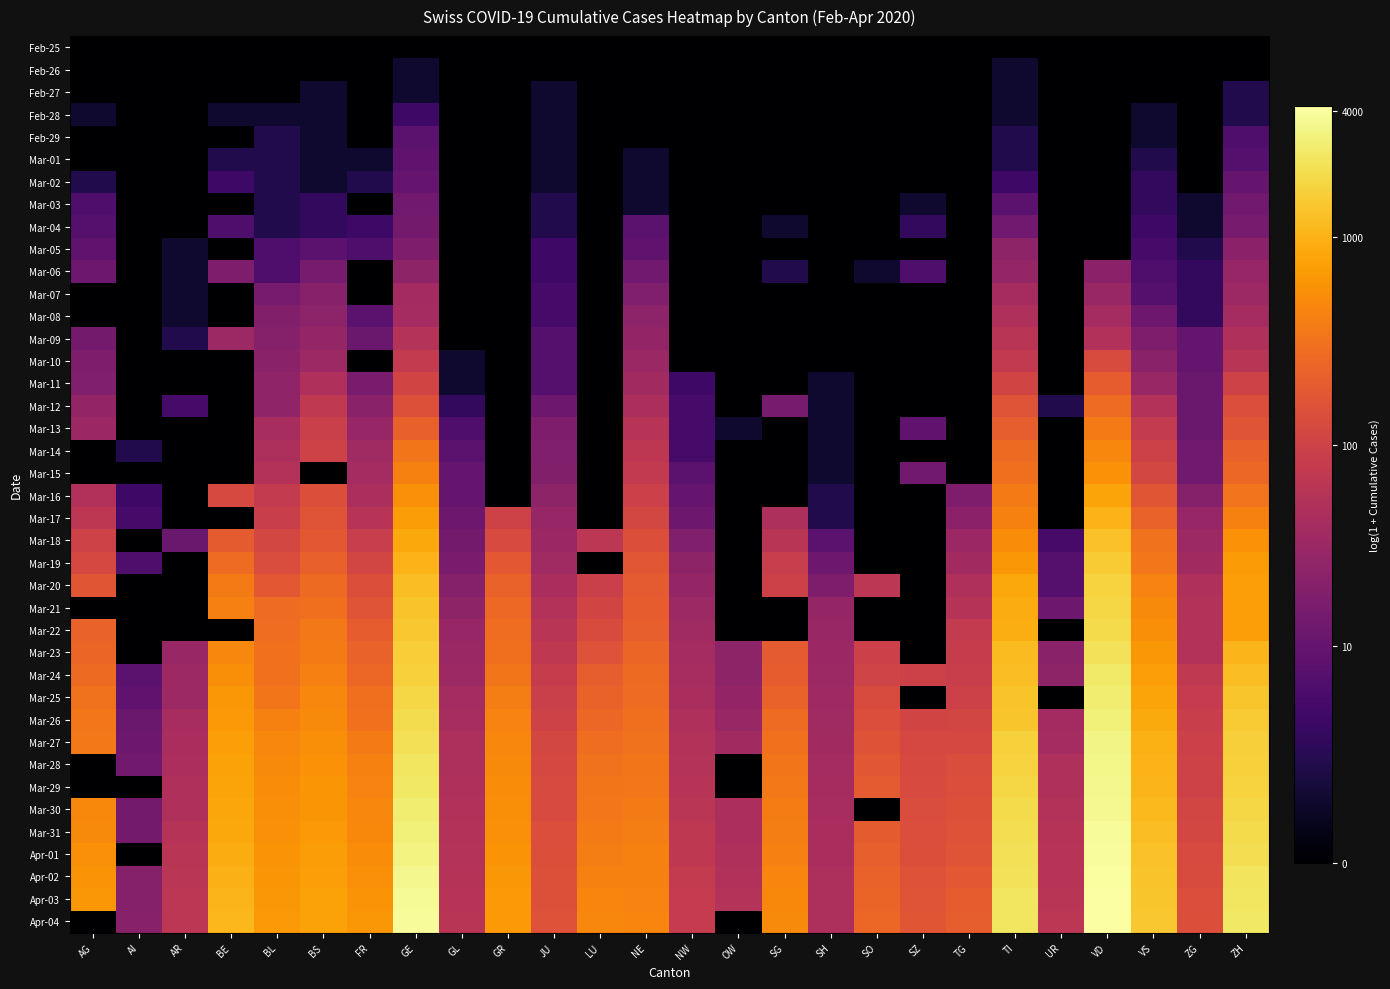

List the series in order of their peak value, highest first.

Apr-04, Apr-03, Apr-02, Apr-01, Mar-31, Mar-30, Mar-29, Mar-28, Mar-27, Mar-26, Mar-25, Mar-24, Mar-23, Mar-22, Mar-21, Mar-20, Mar-19, Mar-18, Mar-17, Mar-16, Mar-15, Mar-14, Mar-13, Mar-12, Mar-11, Mar-10, Mar-09, Mar-08, Mar-07, Mar-06, Mar-05, Mar-04, Mar-03, Mar-02, Mar-01, Feb-29, Feb-28, Feb-27, Feb-26, Feb-25